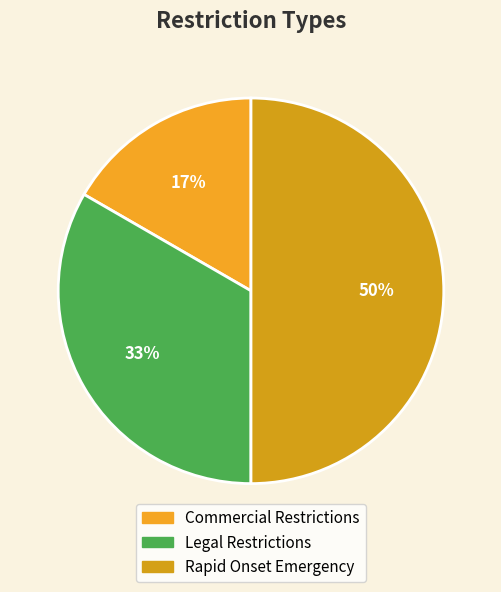

To the nearest percent, what is the difference between the Rapid Onset Emergency and Commercial Restrictions slice percentages?

33%